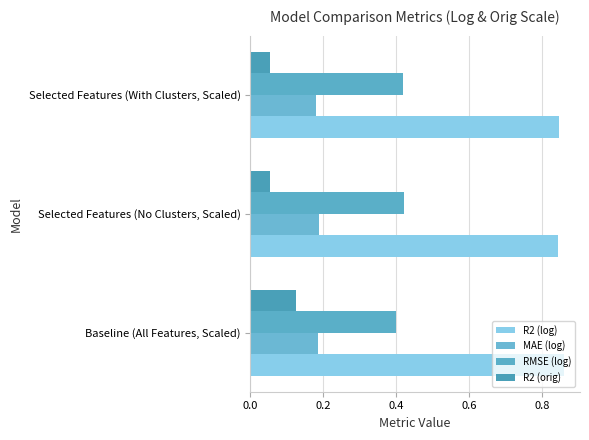

How many series are shown in this chart?

4